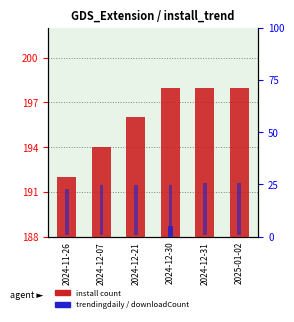

Reading left to right, list all the values displayed in this chart.

install count: 192.0	194.0	196.0	198.0	198.0	198.0
trendingdaily: 0.0	0.0	0.0	5.1	0.0	0.0
downloadCount (pct): 22.5	24.2	24.2	24.2	25.0	25.0